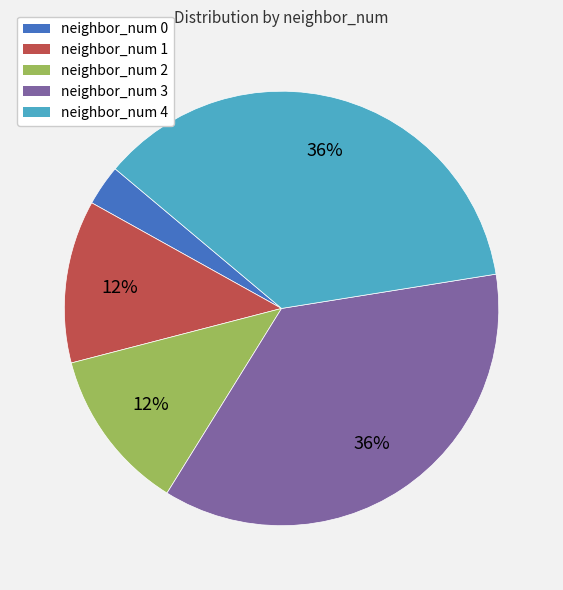

To the nearest percent, what is the average slice percentage?

20%